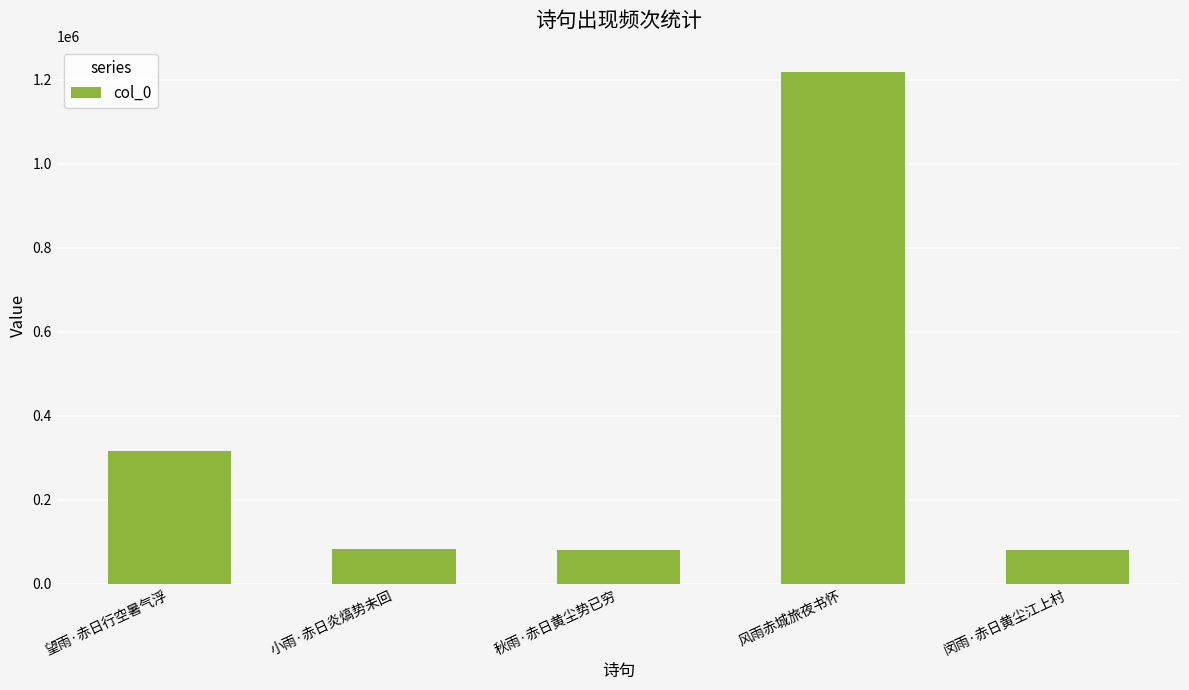

What is the label of the 5th bar from the right?

望雨·赤日行空暑气浮